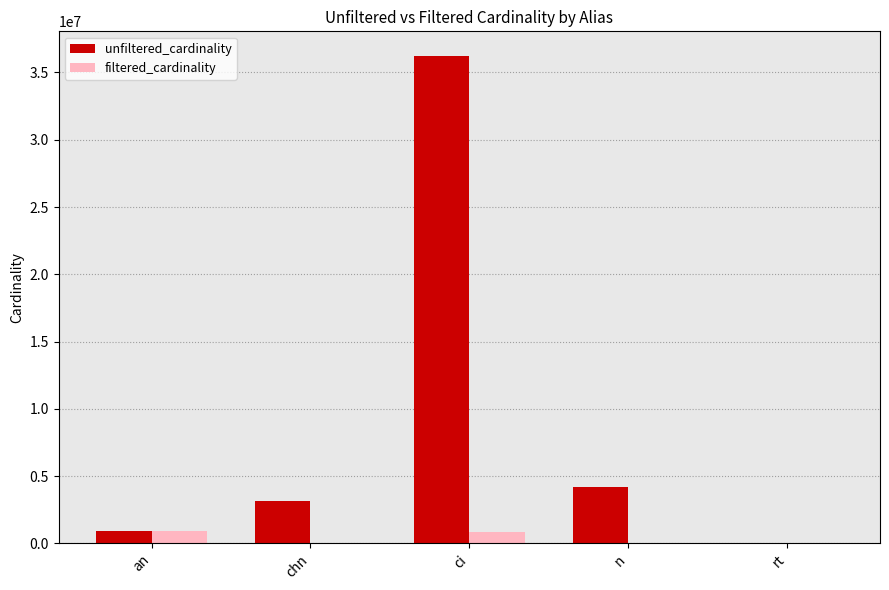

Which series changed the most between chn and ci?

unfiltered_cardinality